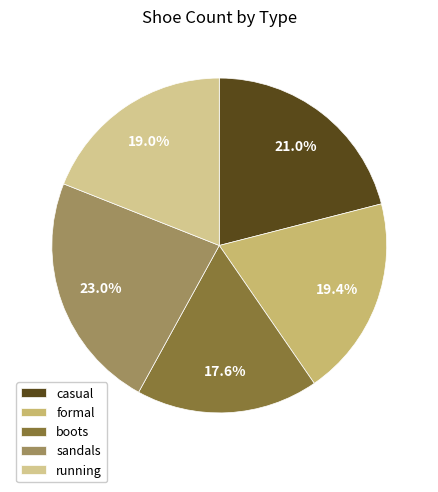

What percentage is NOT represented by boots?

82.4%